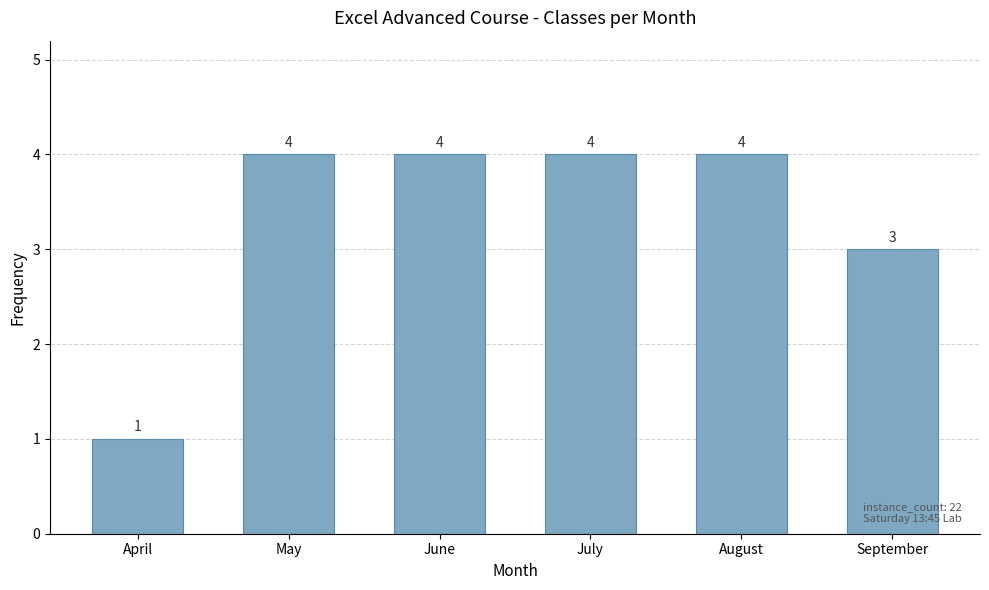

What is the difference between the second highest and minimum values?

3